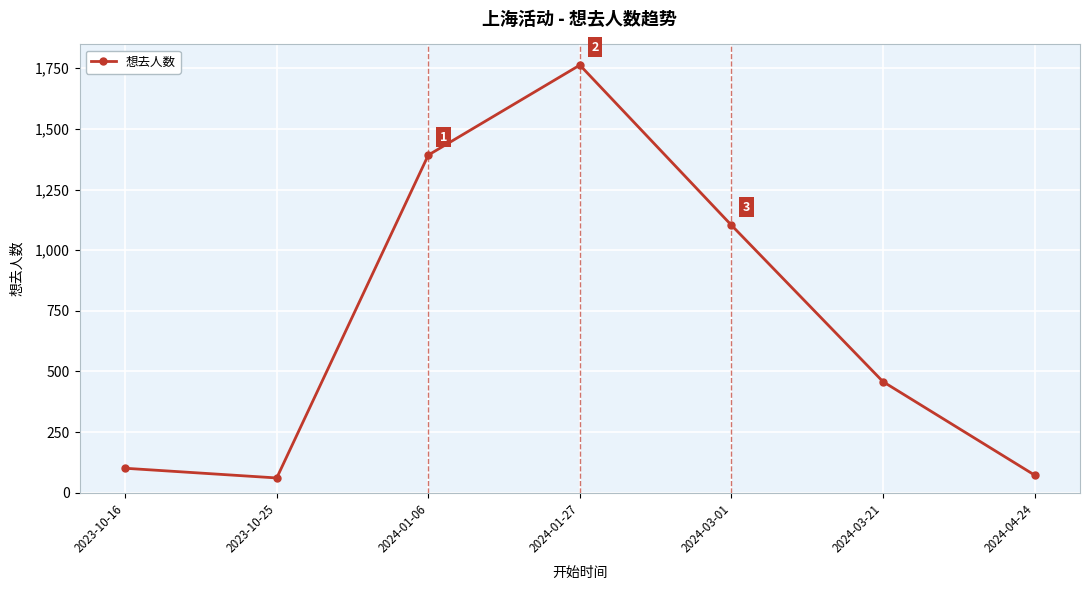

What is the label of the 3rd point from the left?

2024-01-06